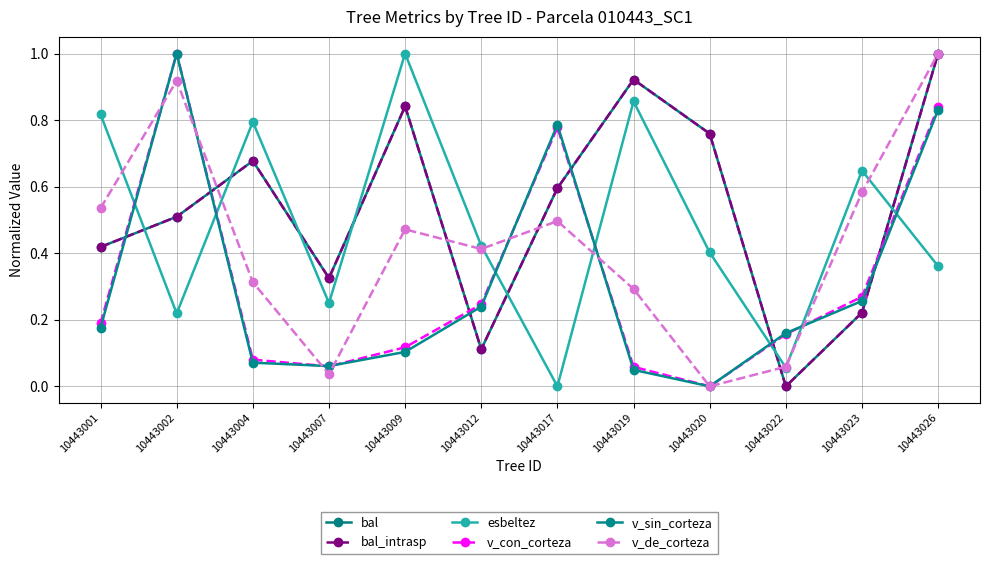

What is the value of the bal_intrasp point at the 8th from the left?

0.9